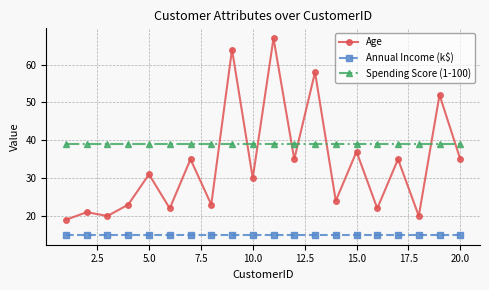

Which series has the widest spread of values?

Age